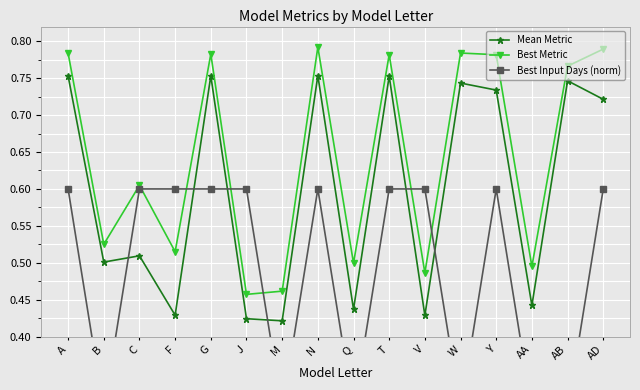

The Best Input Days (norm) series shows 0.8 at F. True or false?

False